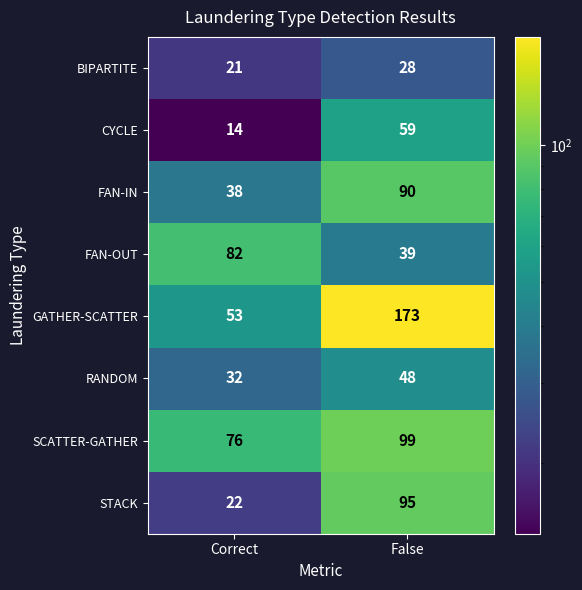

How many series are shown in this chart?

8